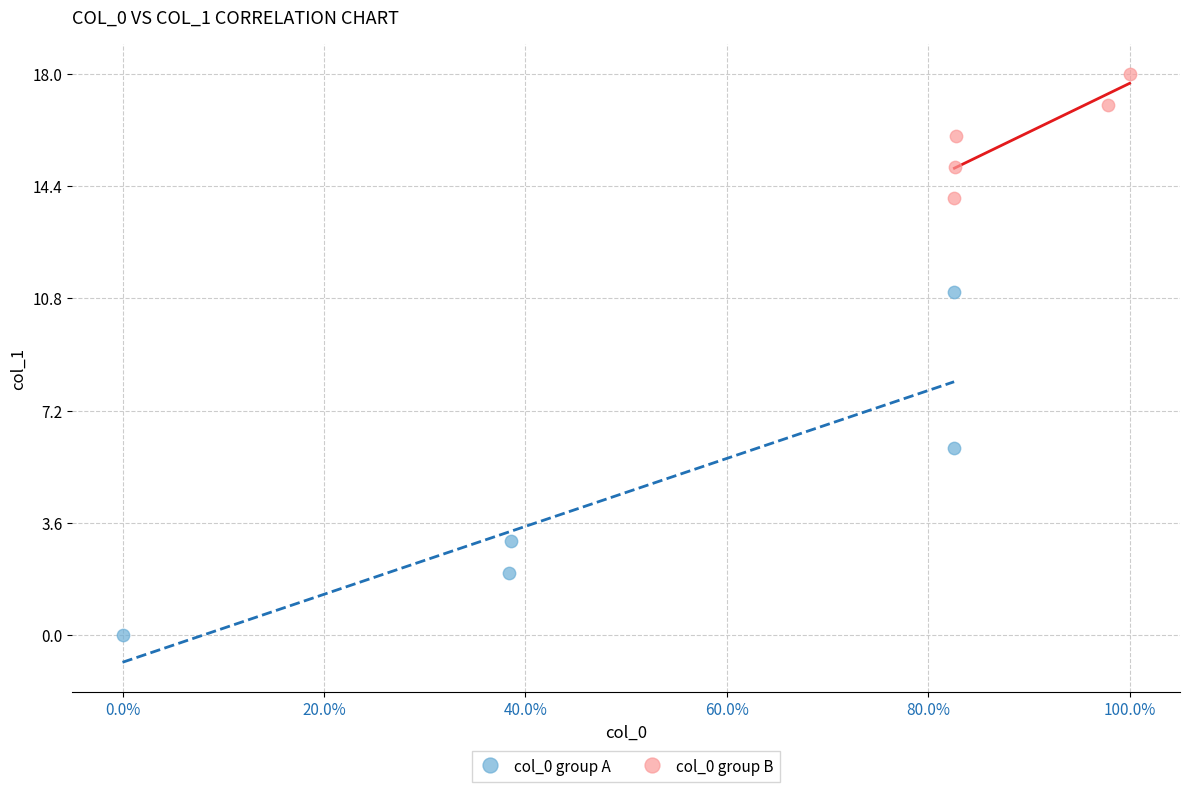

Which series contains the highest Y value?

col_0 group B